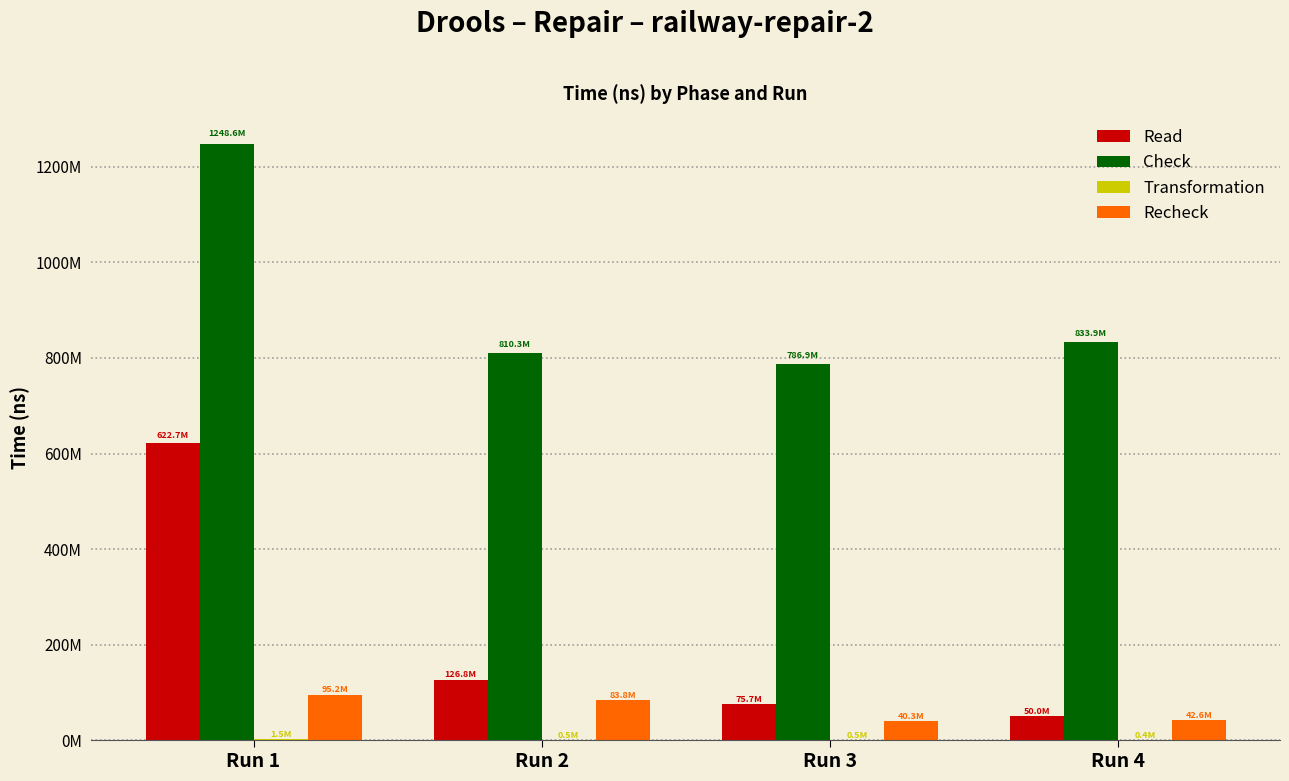

The Read series shows 191999296 at Run 2. True or false?

False